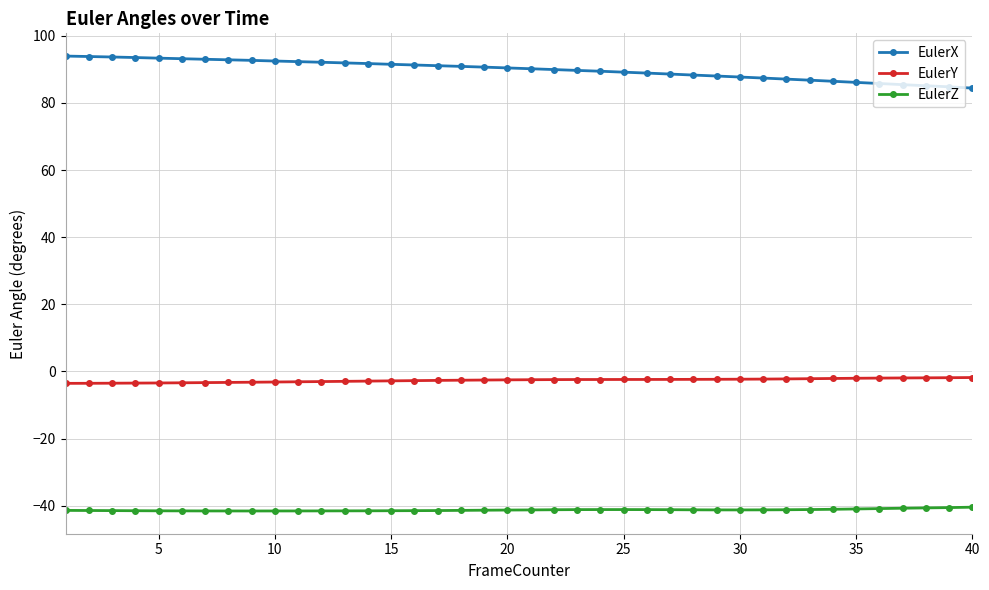

What is the value of the EulerZ point at the 7th from the left?

-41.5